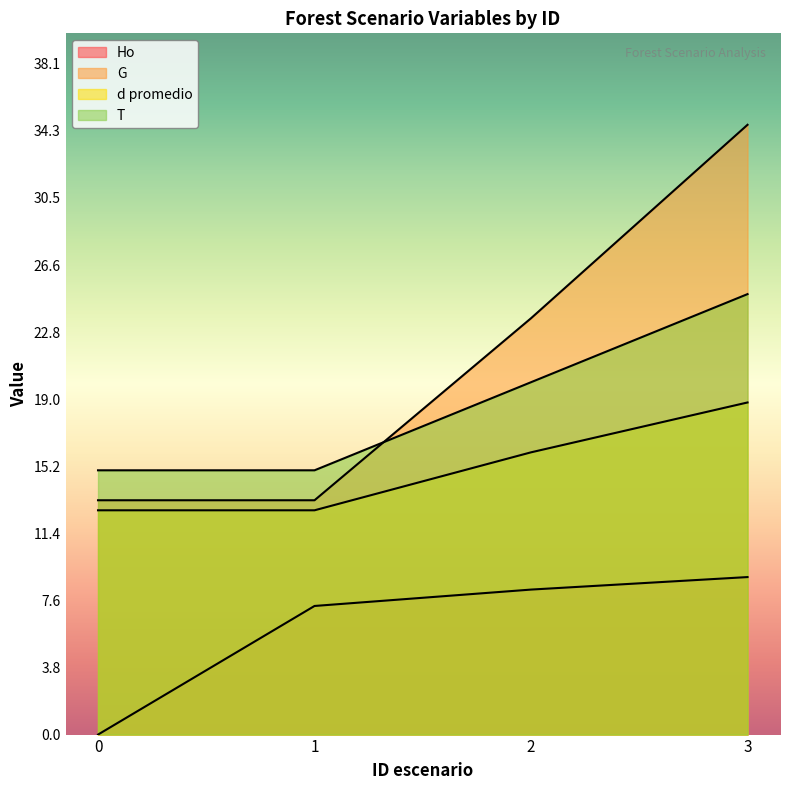

Reading left to right, transcribe all the data shown in this chart.

Ho: 0=0.0	1=7.3	2=8.2	3=8.9
T: 0=15.0	1=15.0	2=20.0	3=25.0
N: 0=12.7	1=12.7	2=16.0	3=18.9
G: 0=13.3	1=13.3	2=23.6	3=34.6